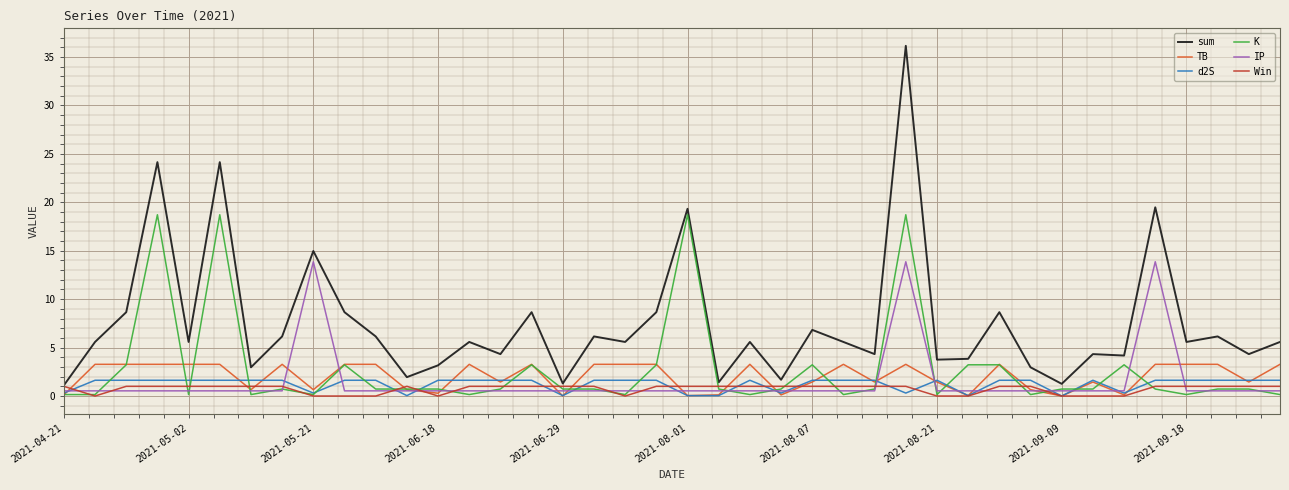

True or false: K and sum intersect in this chart.

False